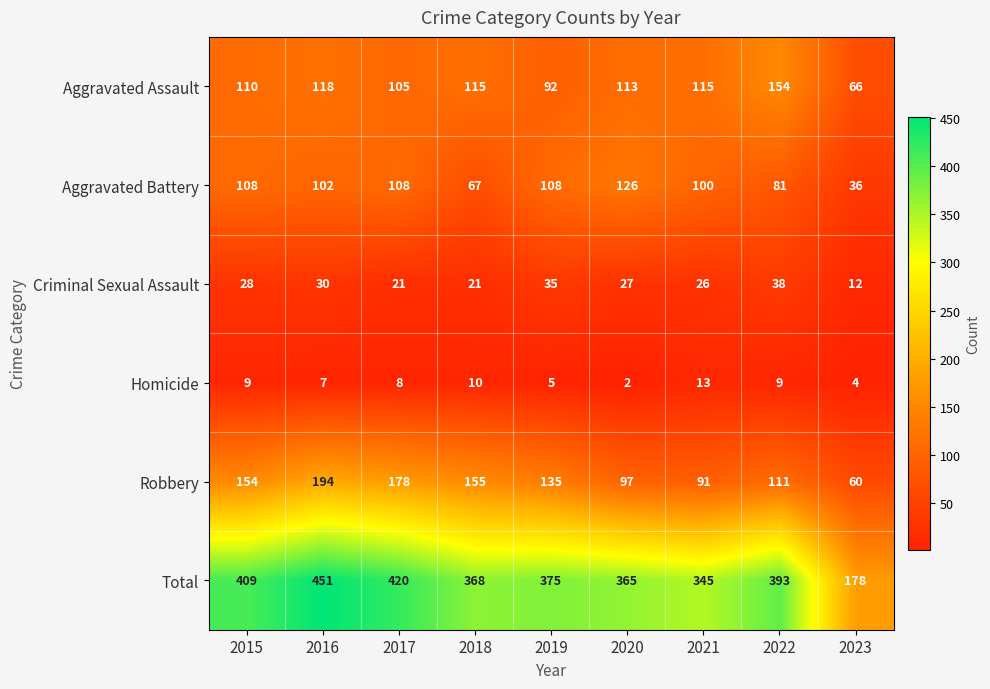

What is the difference between the maximum and second lowest values in the Aggravated Assault series?

62